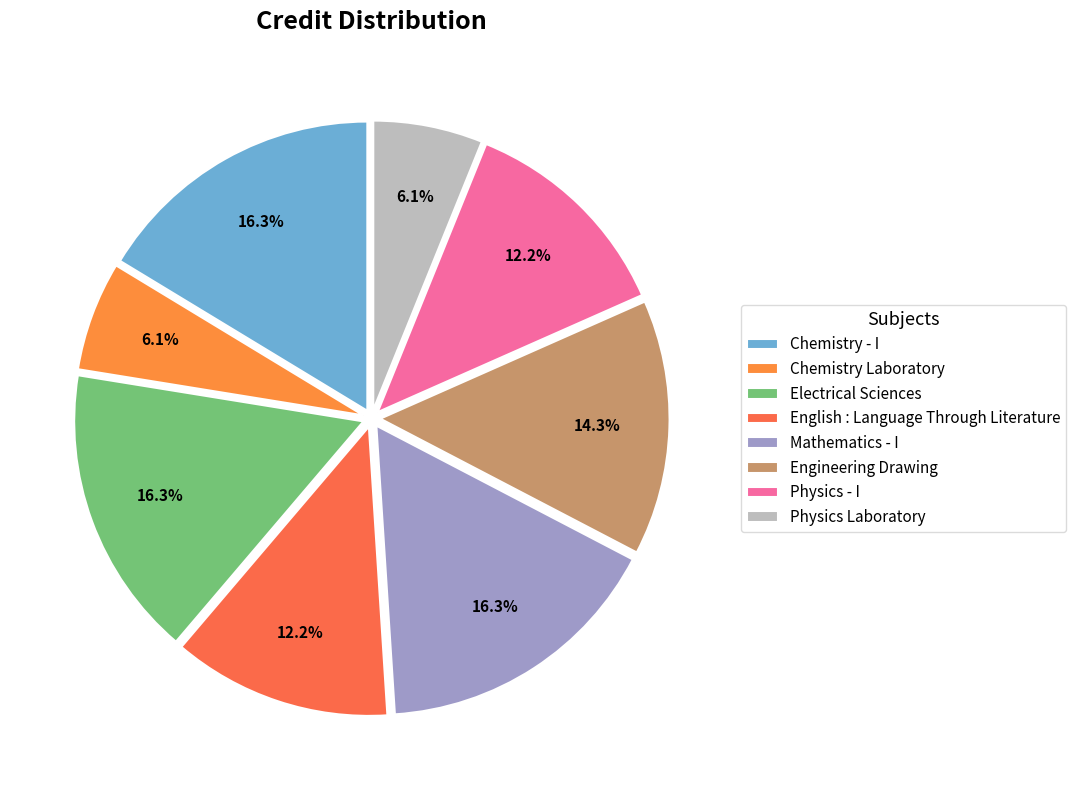

Rank the categories by value from highest to lowest.

Chemistry - I, Electrical Sciences, Mathematics - I, Engineering Drawing, English : Language Through Literature, Physics - I, Chemistry Laboratory, Physics Laboratory